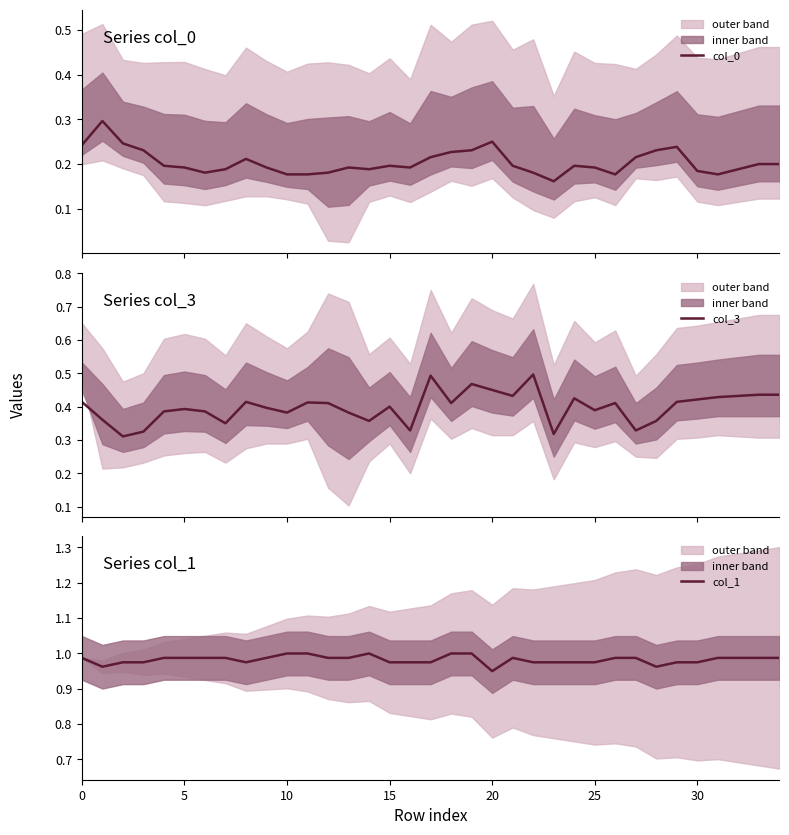

Is it true that col_3 equals 0.6 at 20?

False